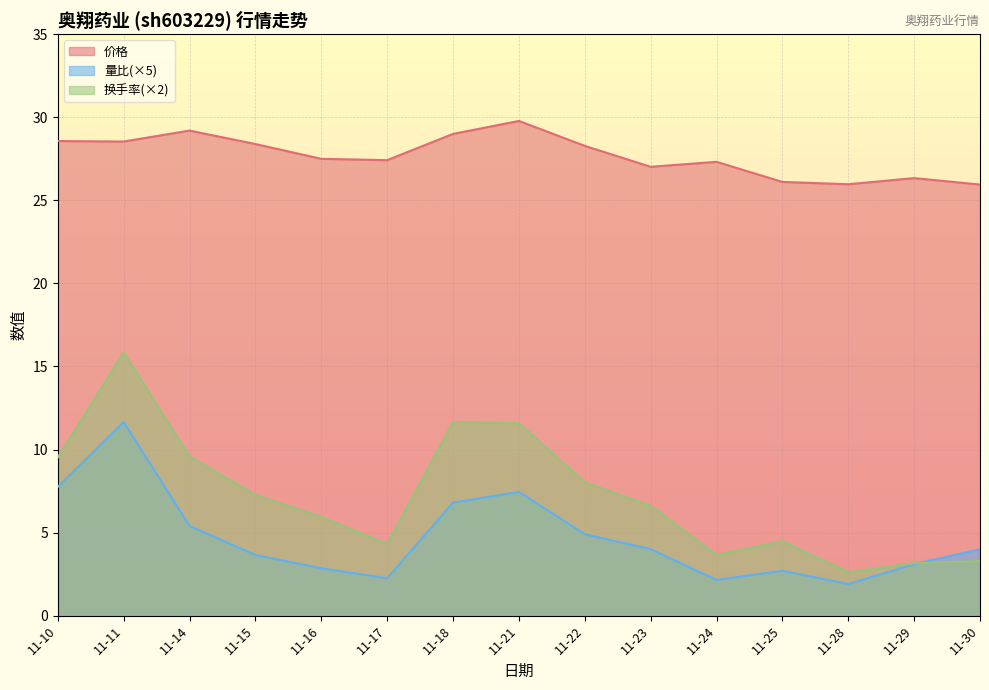

What is the value of the 价格 point at the 6th from the left?

27.4